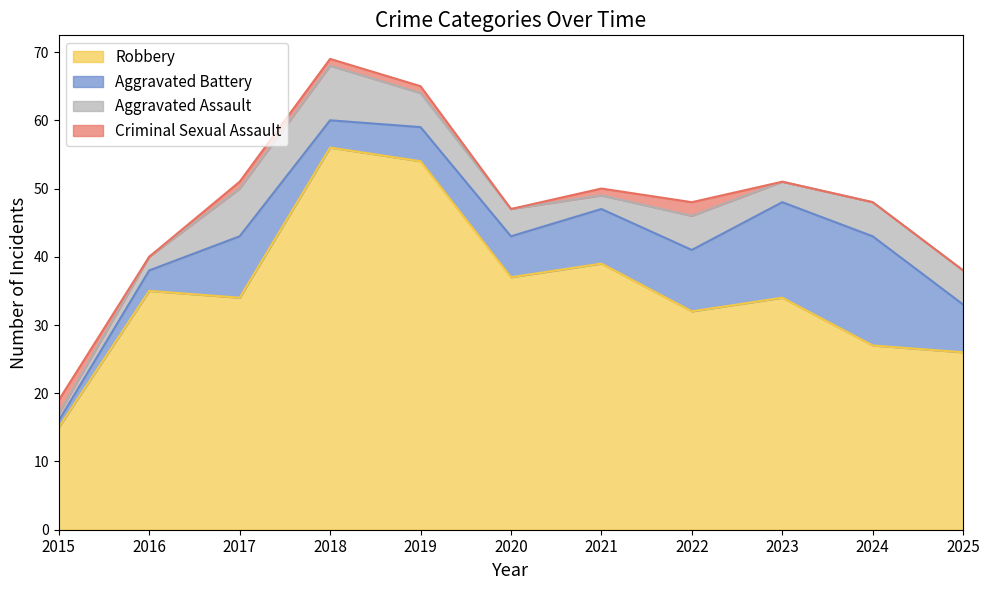

At 2017, list the series in order from smallest to largest.

Criminal Sexual Assault, Aggravated Assault, Aggravated Battery, Robbery